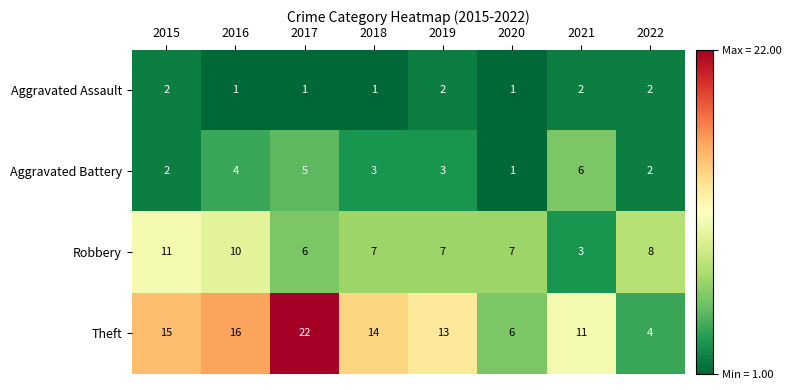

How many series are shown in this chart?

4